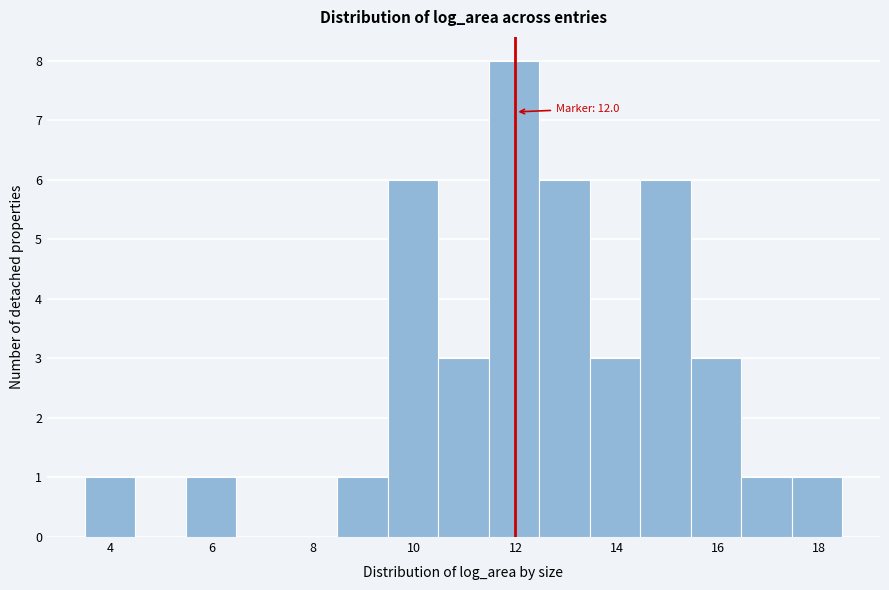

Over which range of the x-axis is the bar tallest?

11.4 to 12.4